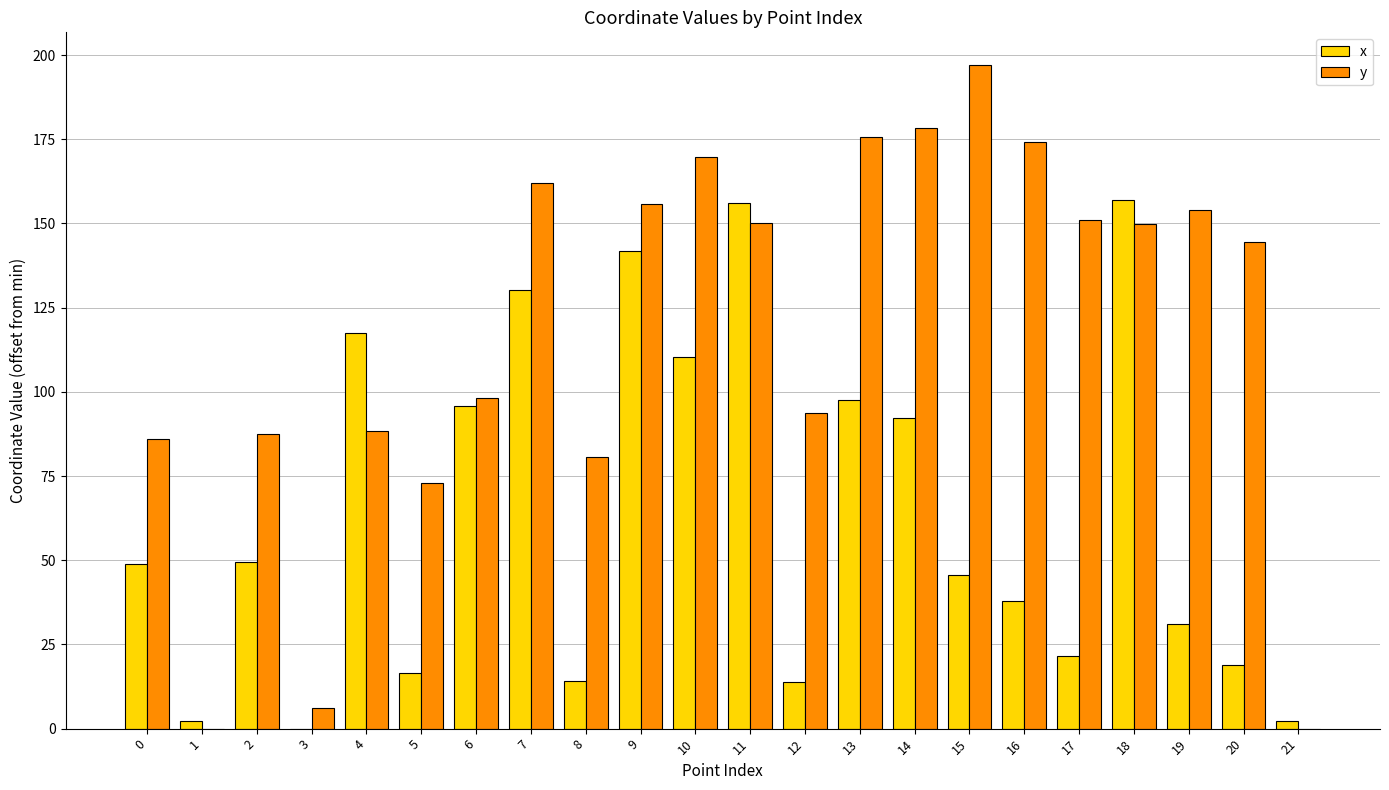

What is the maximum value shown in the chart?

196.9